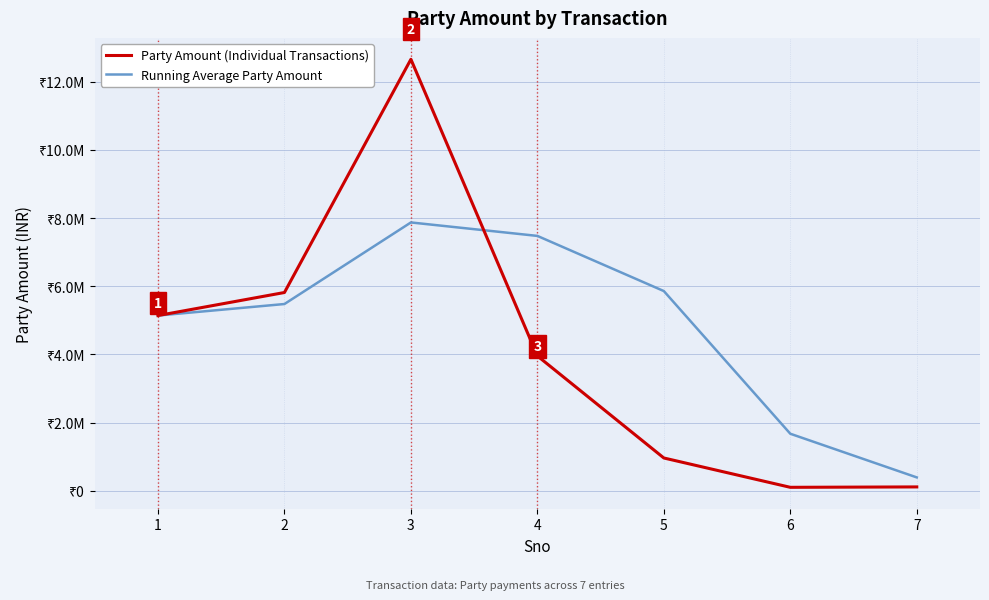

Which series has the largest total across all categories?

Running Average Party Amount